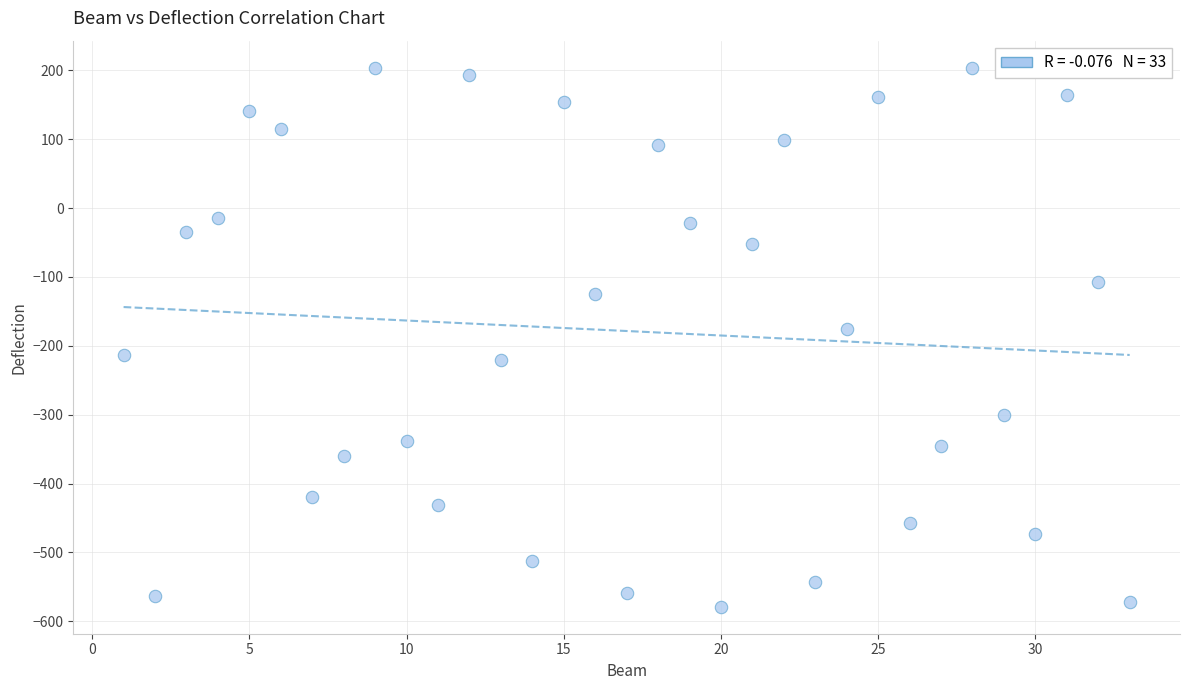

What Y value in the scatter plot is closest to -187?

-175